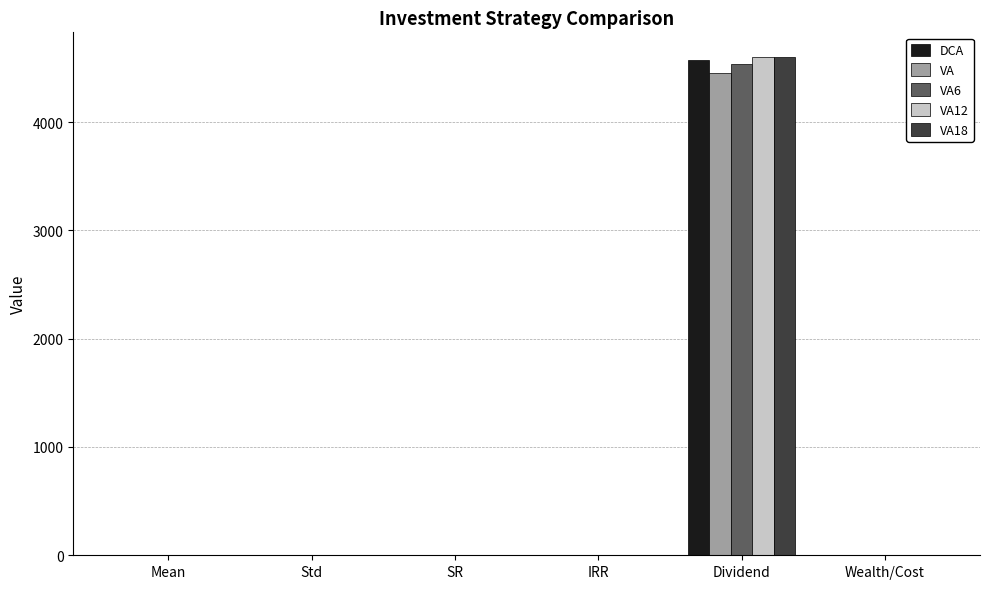

Which category has the highest value in the VA18 series?

Dividend